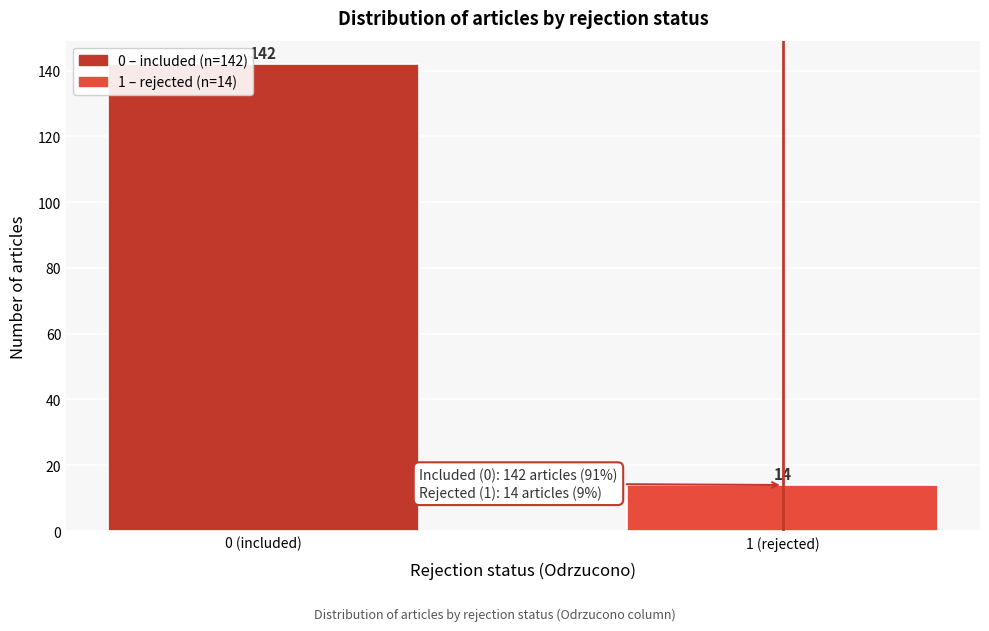

Reading left to right, extract all data points from this chart.

142	14